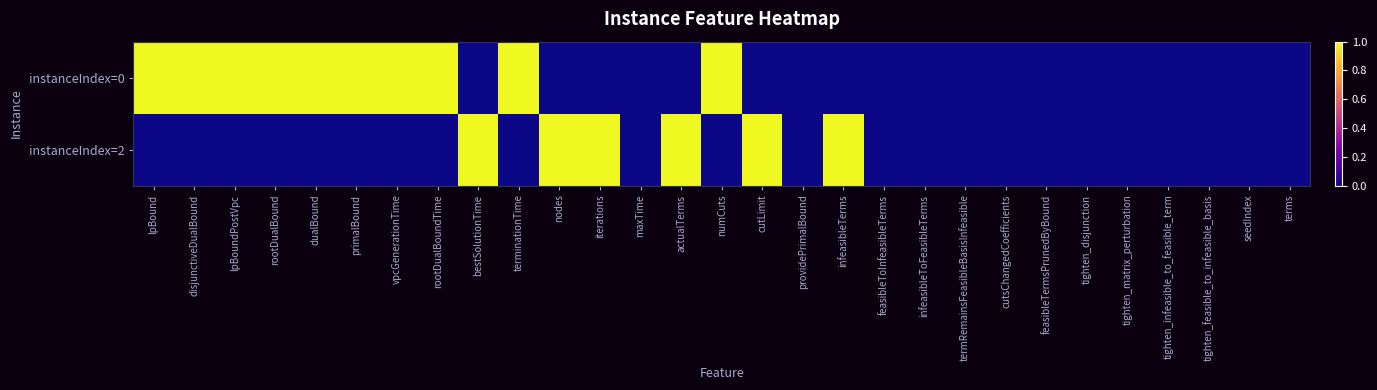

At which category is the sum across all series the highest?

lpBound